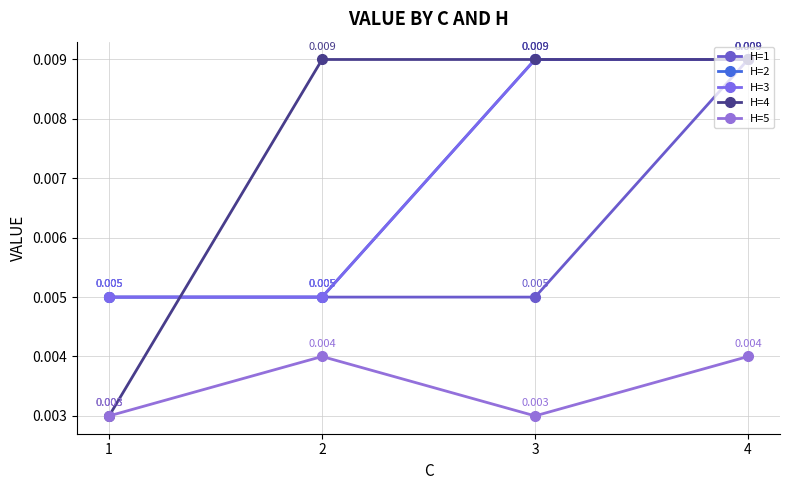

Is the value of H=2 at 2 greater than the value of H=1 at 3?

No